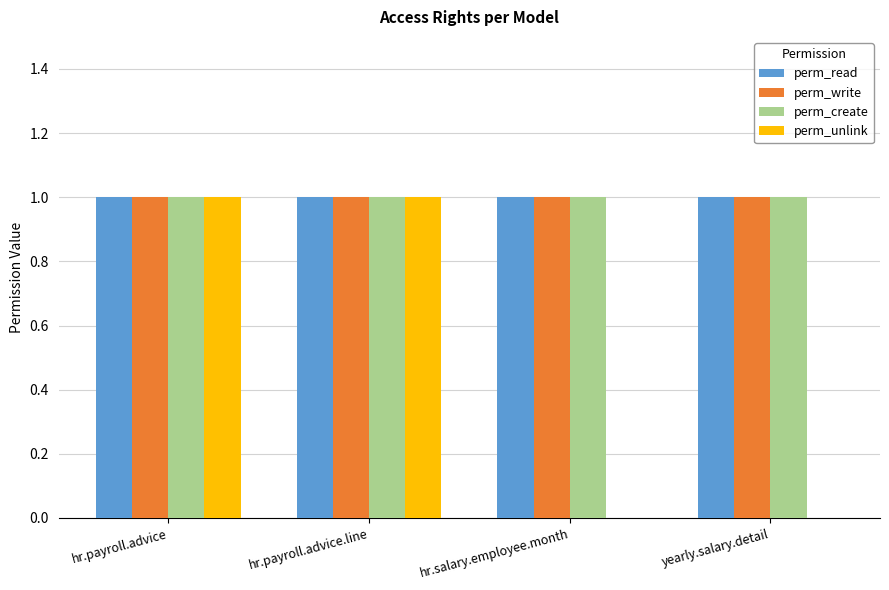

Which series changed the most between hr.payroll.advice and hr.salary.employee.month?

perm_unlink